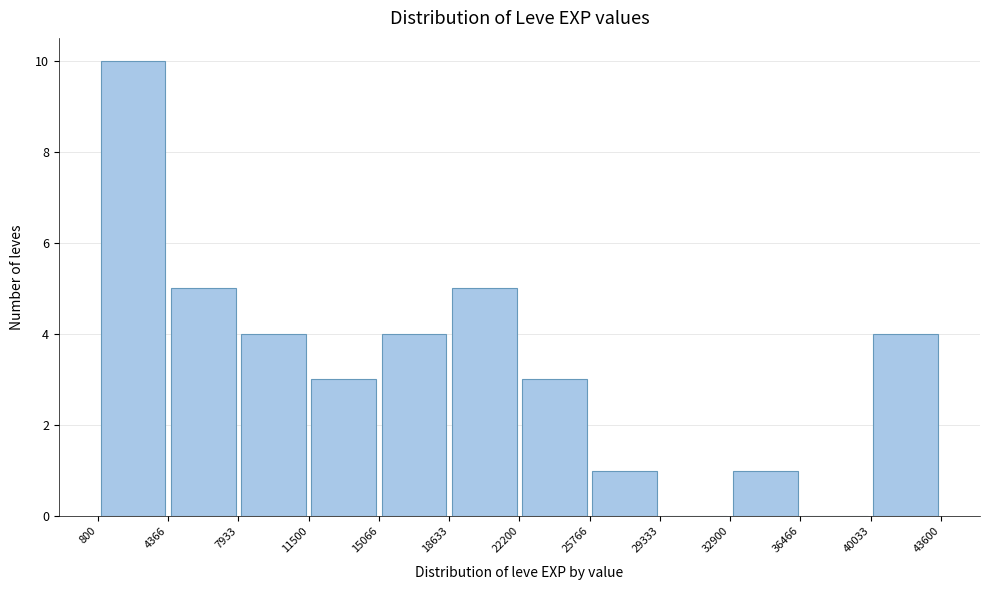

Over which range of the x-axis is the bar tallest?

800 to 4366